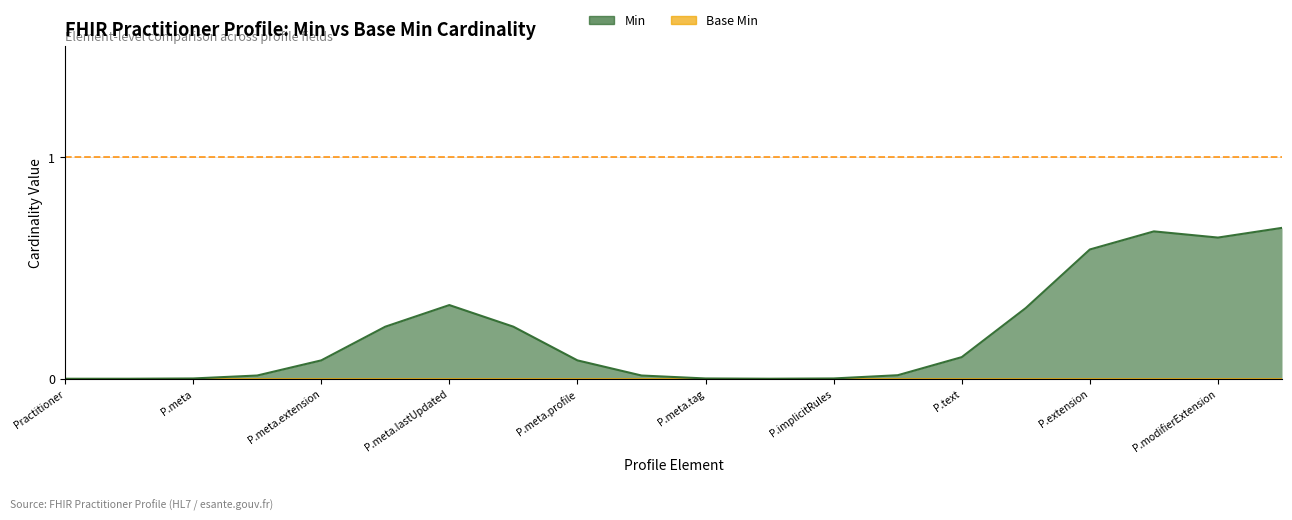

The Min series shows 0 at Practitioner.language. True or false?

True